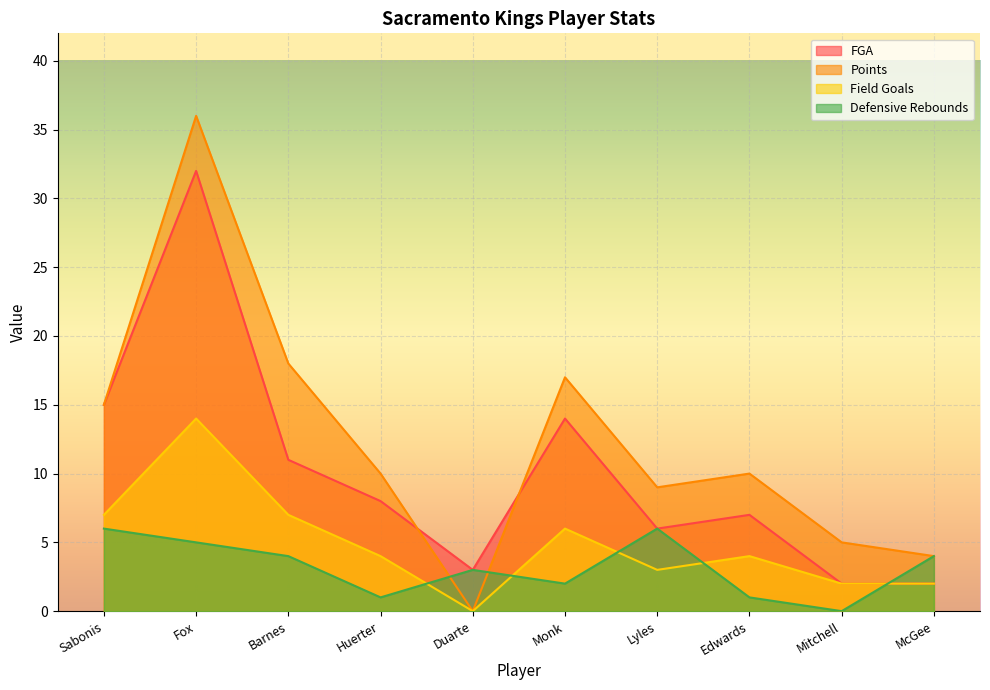

At McGee, list the series in order from smallest to largest.

FGA, Field Goals, Points, Defensive Rebounds